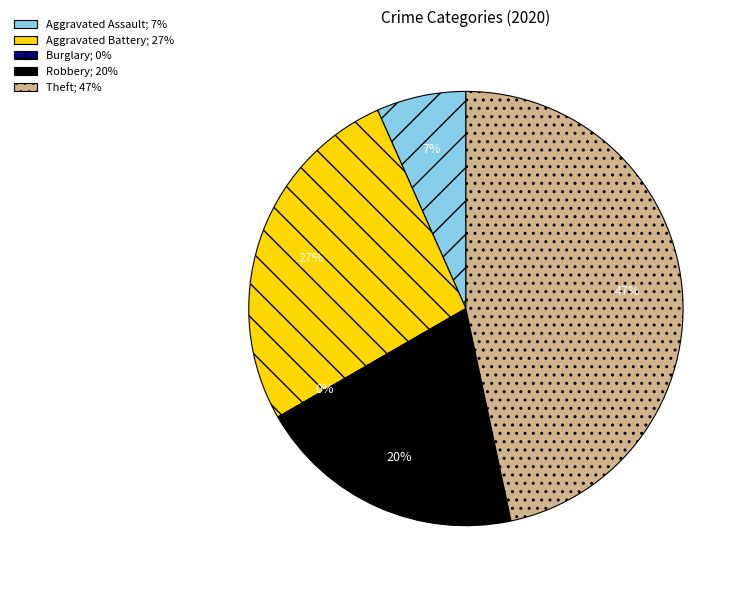

The Aggravated Battery slice represents 27% of the pie. True or false?

True